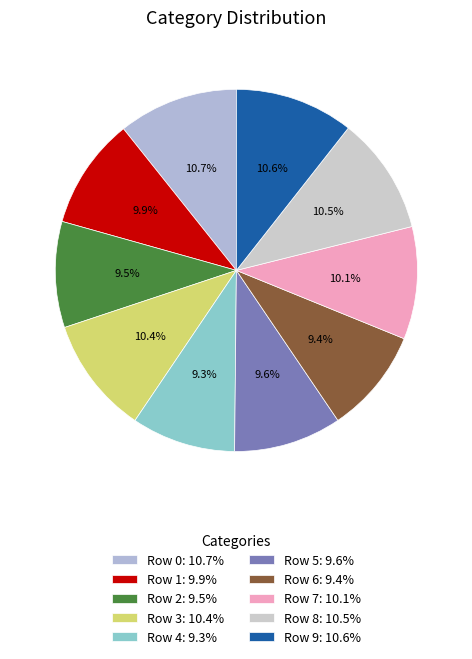

Is the sum of Row 7 and Row 9 greater than half?

No